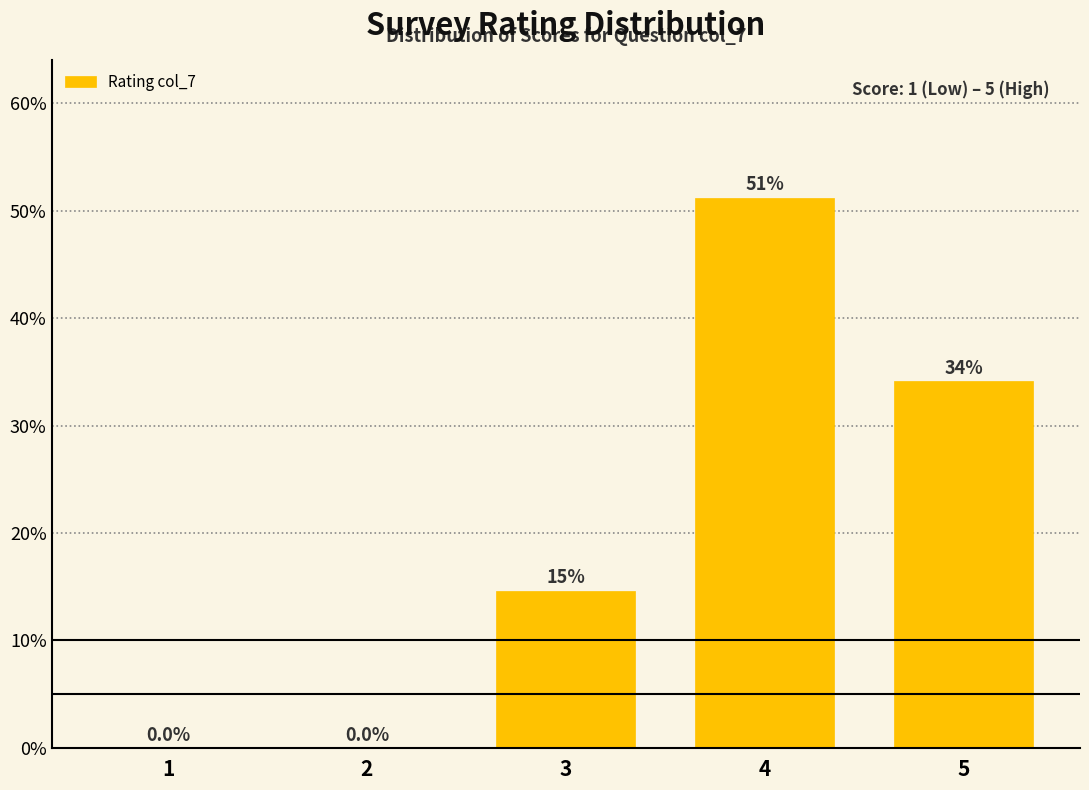

Reading left to right, transcribe all the data shown in this chart.

1=0.0	2=0.0	3=14.6	4=51.2	5=34.1